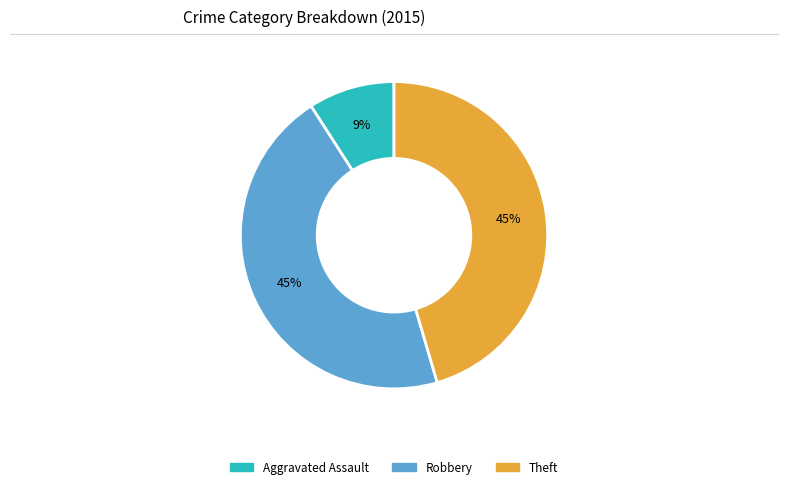

Is there any slice that represents more than half of the pie?

No